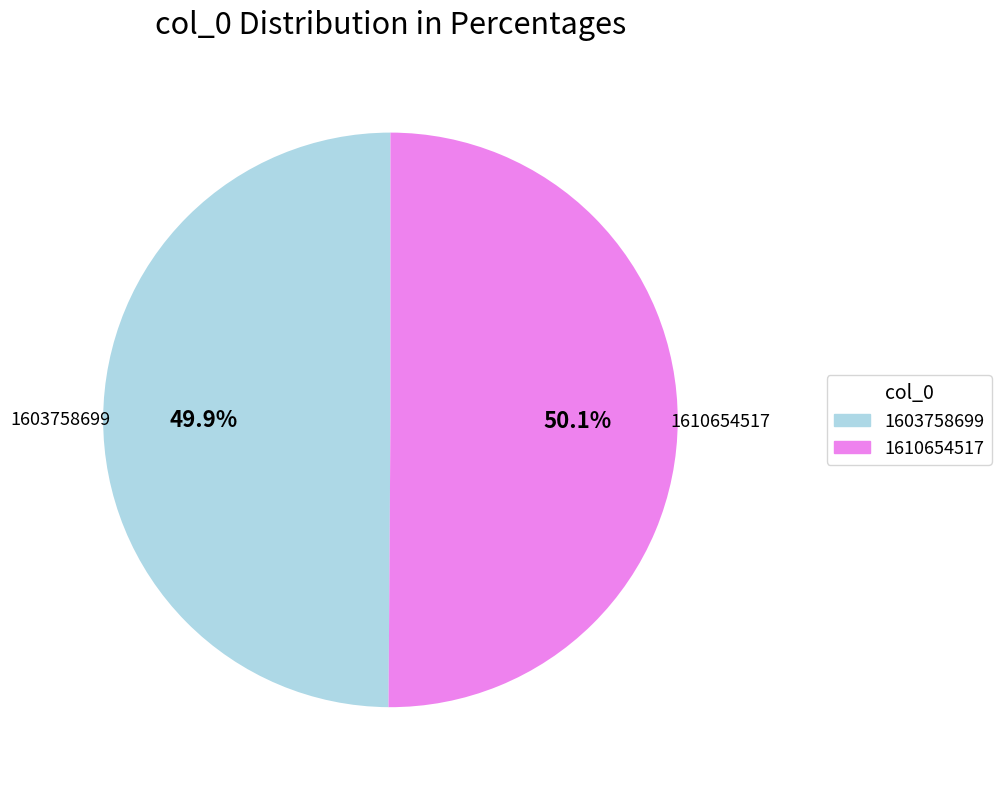

To the nearest percent, what is the difference between the largest and smallest slice percentages?

0%